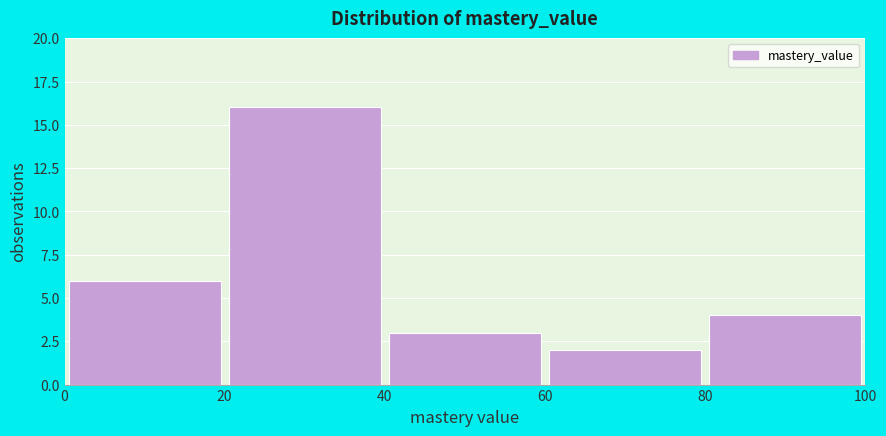

Which range on the x-axis has the tallest bar?

20 to 40